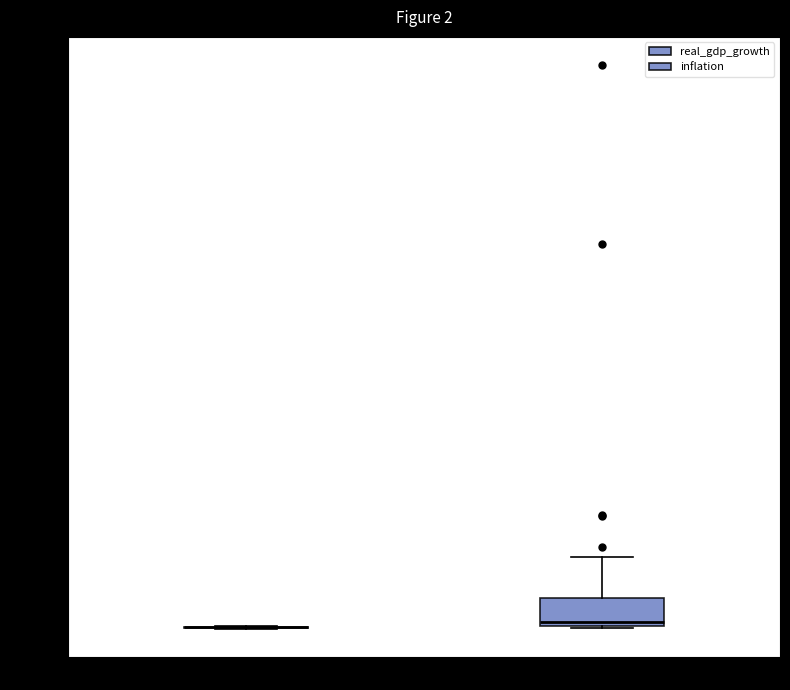

Which box is the tallest, from its lower edge to its upper edge?

inflation